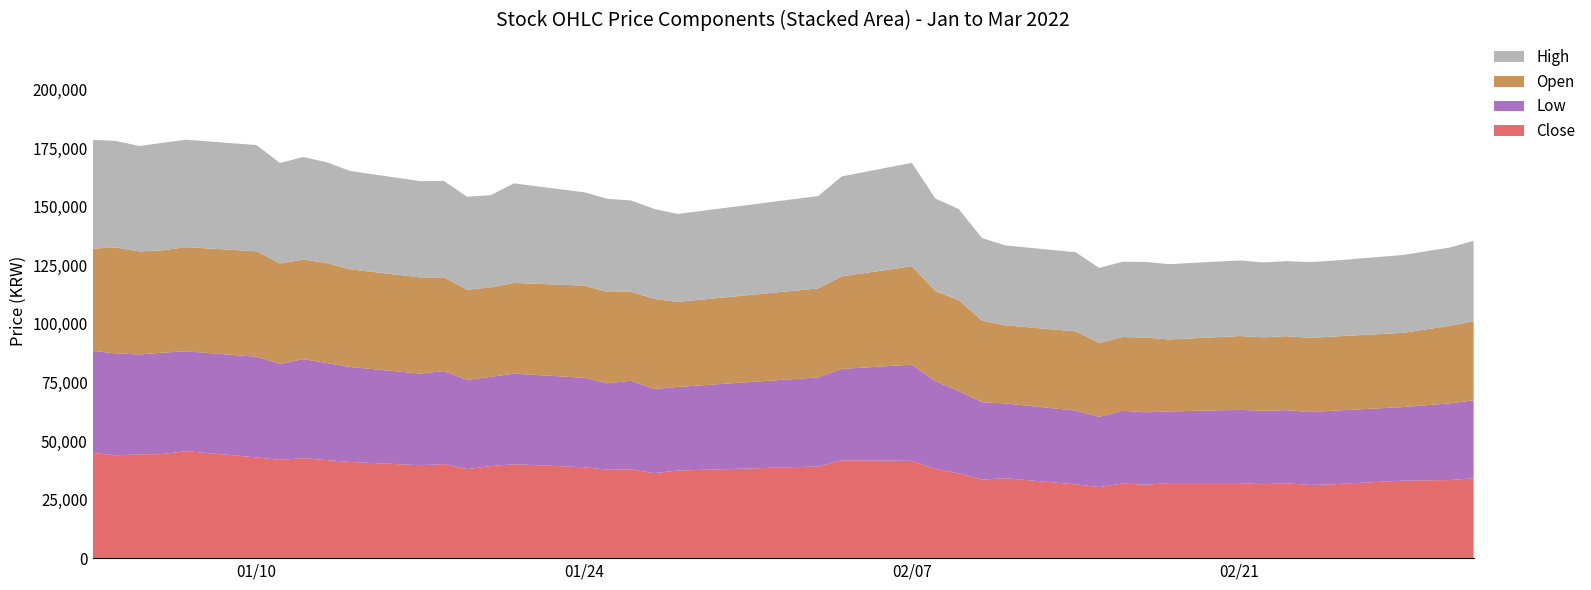

Reading right to left, what are all the values shown in this chart?

Open: 33700	33100	31700	31650	31700	31550	31350	31500	30700	31900	31500	31500	33800	33350	34750	38850	38450	42000	39500	38000	36300	38400	37950	39000	39350	38750	38150	38500	40000	41050	41700	42700	42500	42850	45000	44450	43700	44000	45200	43650
High: 34400	33450	33250	32400	32350	32050	32000	32300	32150	32300	32150	32050	33800	34100	35300	38900	39500	44150	42650	39450	37550	38400	39000	39750	39850	42500	39400	39700	41200	41100	42000	43000	43800	42900	45350	45900	45900	45000	45500	46450
Low: 33300	32750	31400	31400	31100	31250	31350	31250	30600	30900	31000	30000	31500	31950	33050	35100	37500	41050	39000	38000	35700	35950	37850	36900	38200	38650	38100	38050	39700	39100	40550	41450	42250	41000	43000	42600	43300	42650	43500	43600
Close: 34100	33350	33100	31550	31250	31950	31550	32050	32050	31350	31900	30350	31500	34100	33550	36200	38100	41550	41800	39150	37400	36300	37900	37750	38800	40100	39300	38050	40150	39700	41050	41850	42700	41950	43000	45700	44450	44300	43900	44900